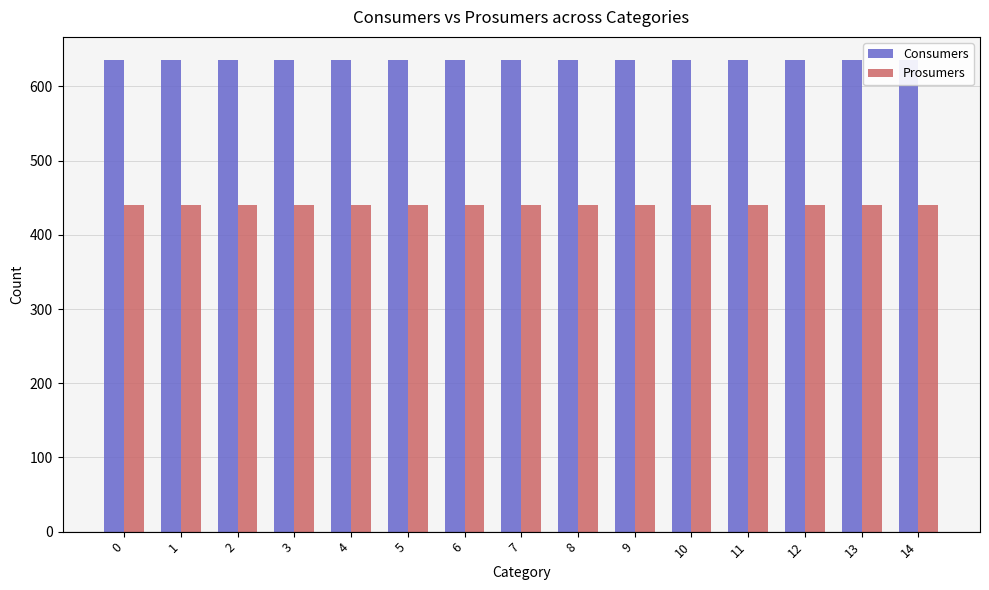

The value of Prosumers at 10 is 440. True or false?

True